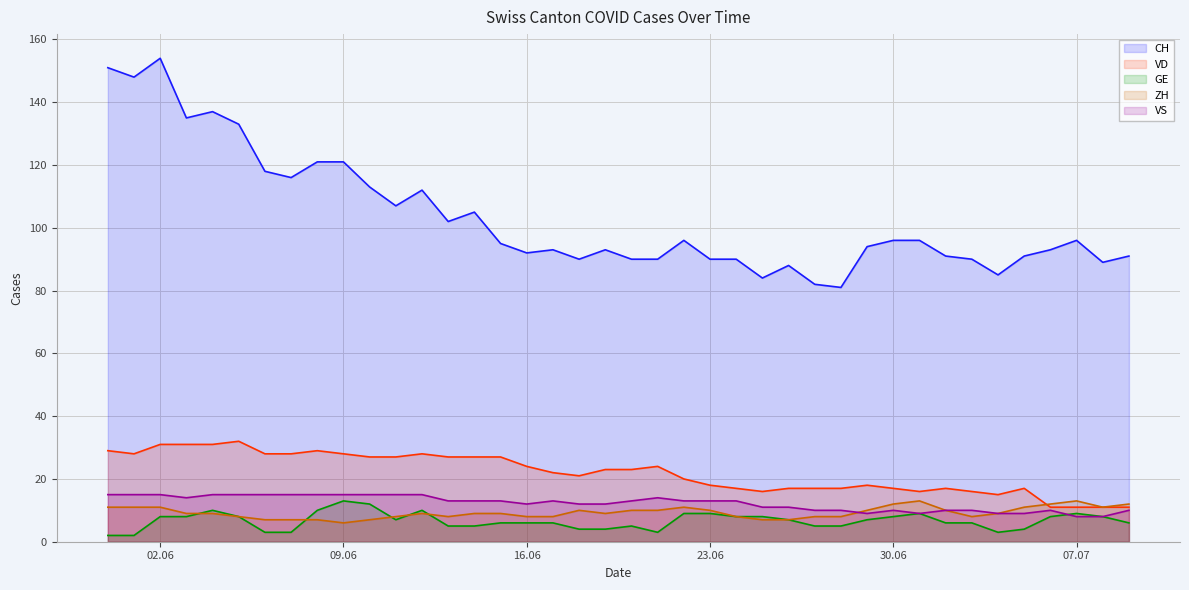

True or false: ZH and GE intersect in this chart.

True